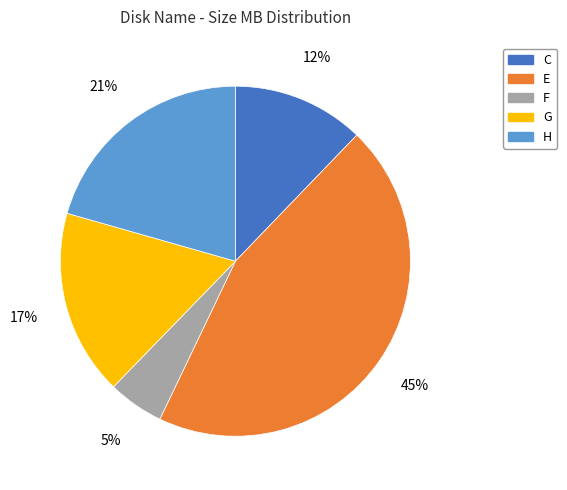

To the nearest percent, what portion does E represent?

45%